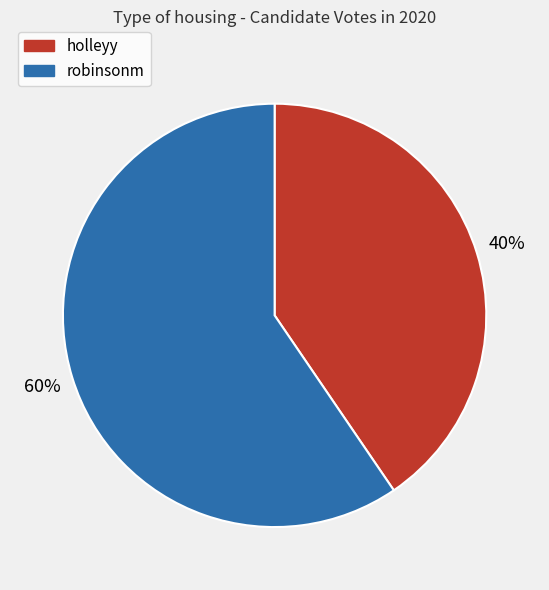

Is robinsonm the majority of the pie?

Yes